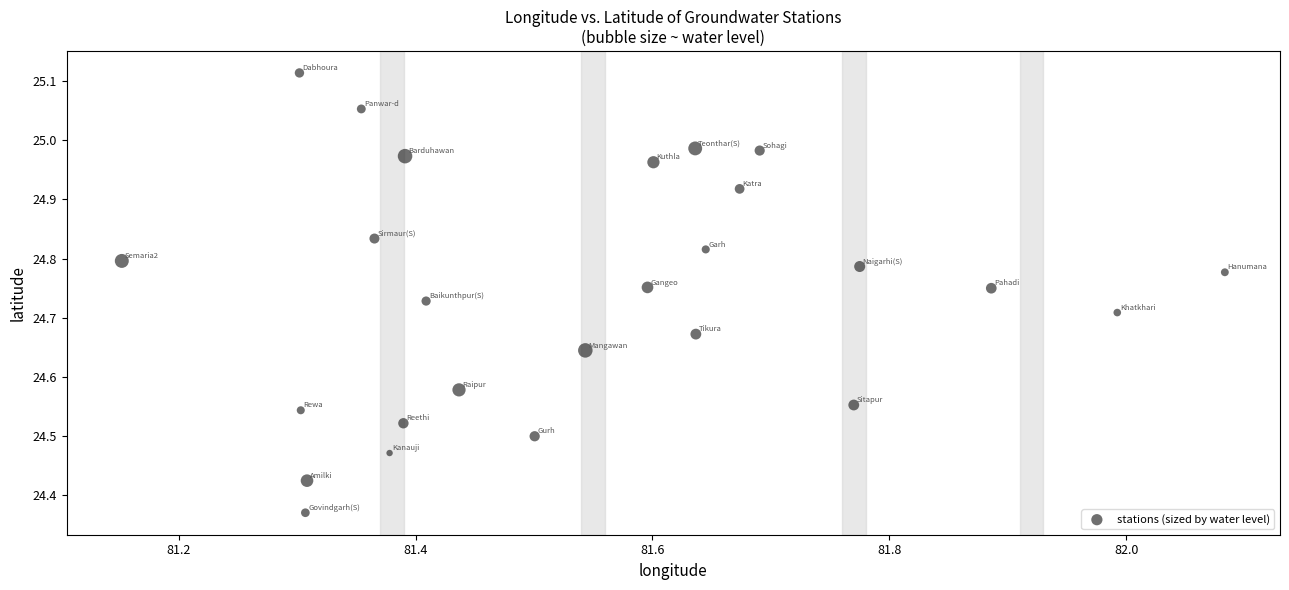

What is the range of Y values (max minus min)?

0.7